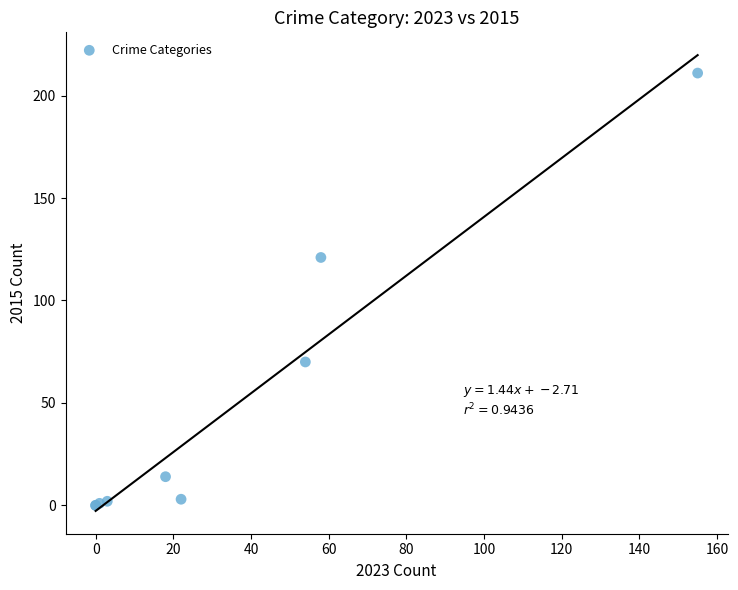

What Y value in the scatter plot is closest to 105?

121